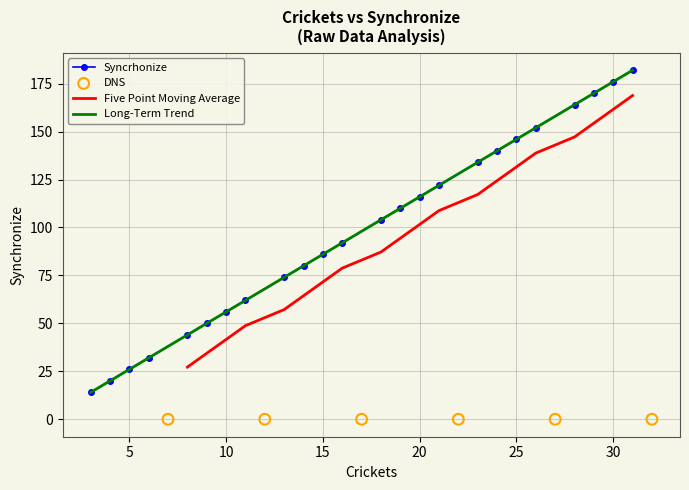

What is the change in value from 10 to 19?

+54